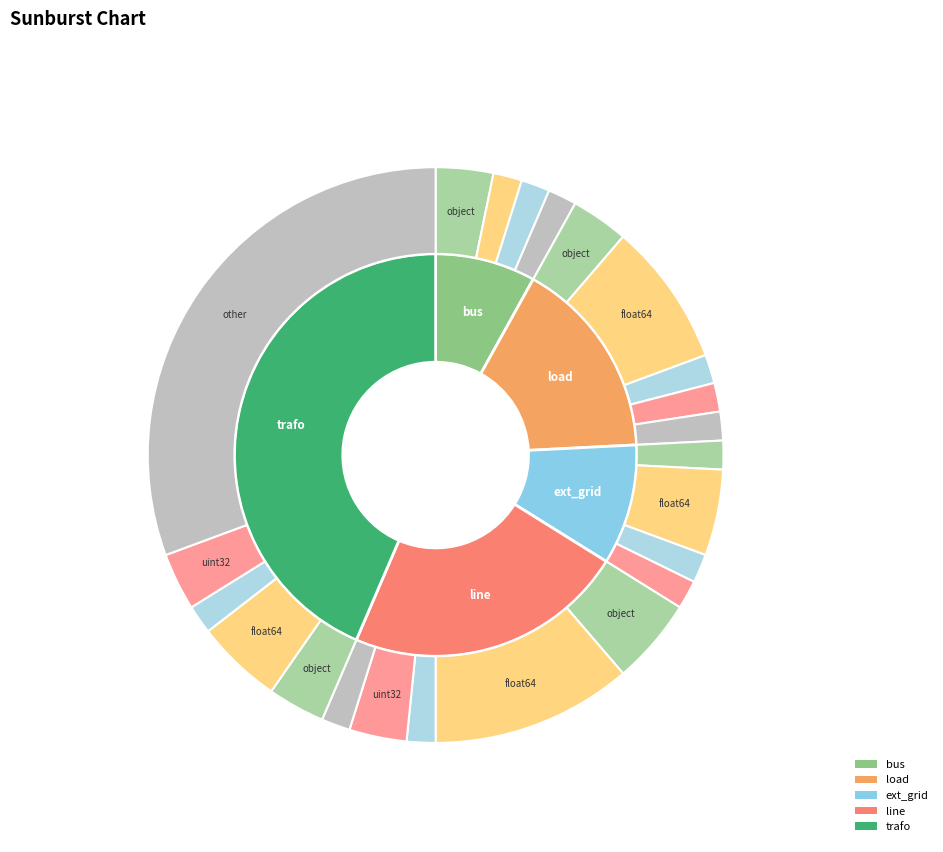

To the nearest percent, what portion does bus represent?

8%